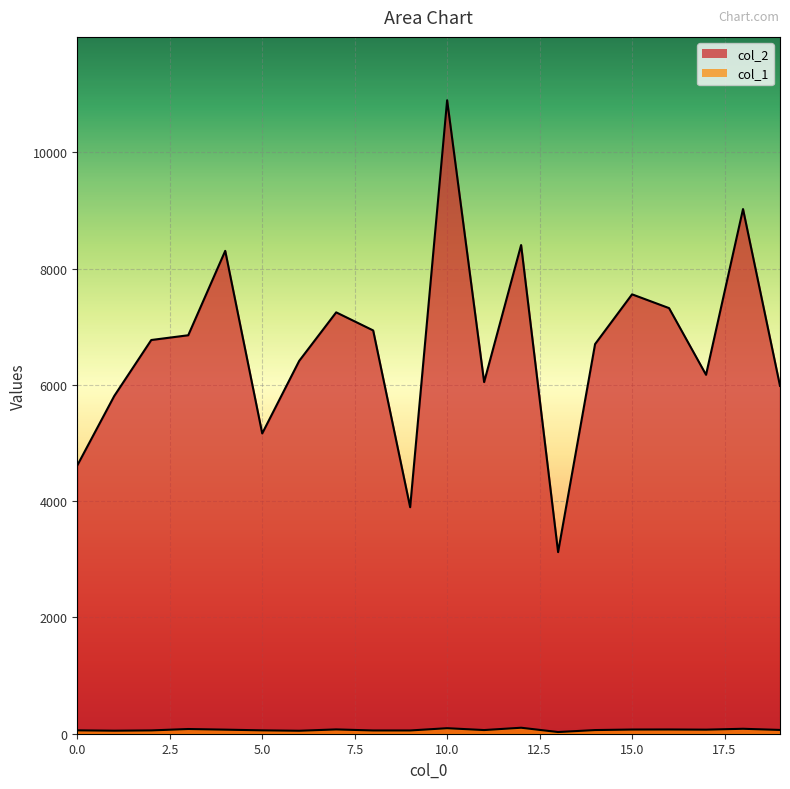

List the series in order of their peak value, lowest first.

col_1, col_2